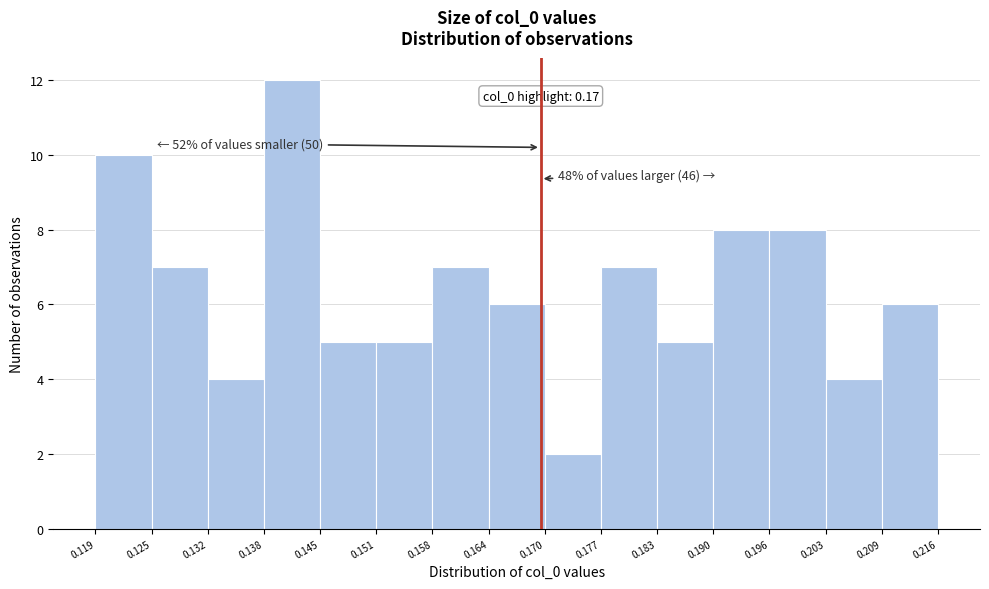

Which range on the x-axis has the tallest bar?

0.138 to 0.145